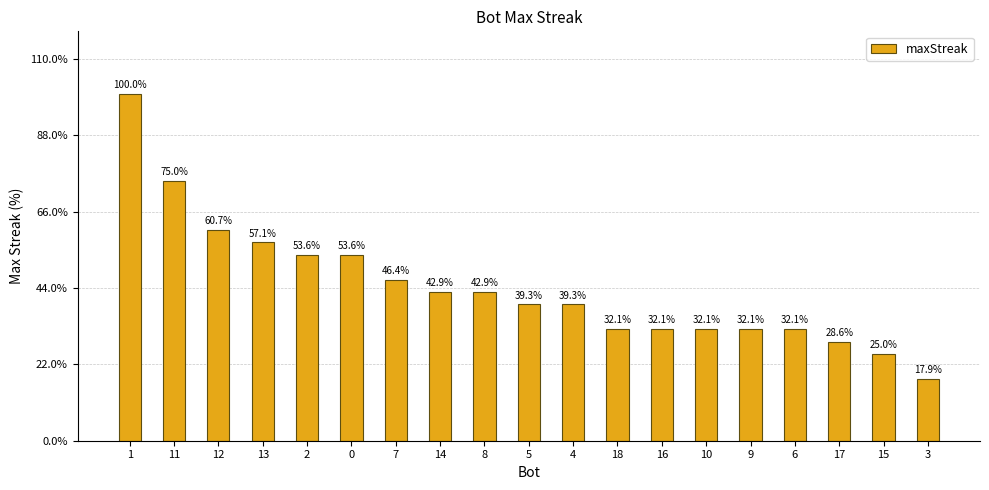

Which category has the lowest value across all series?

3